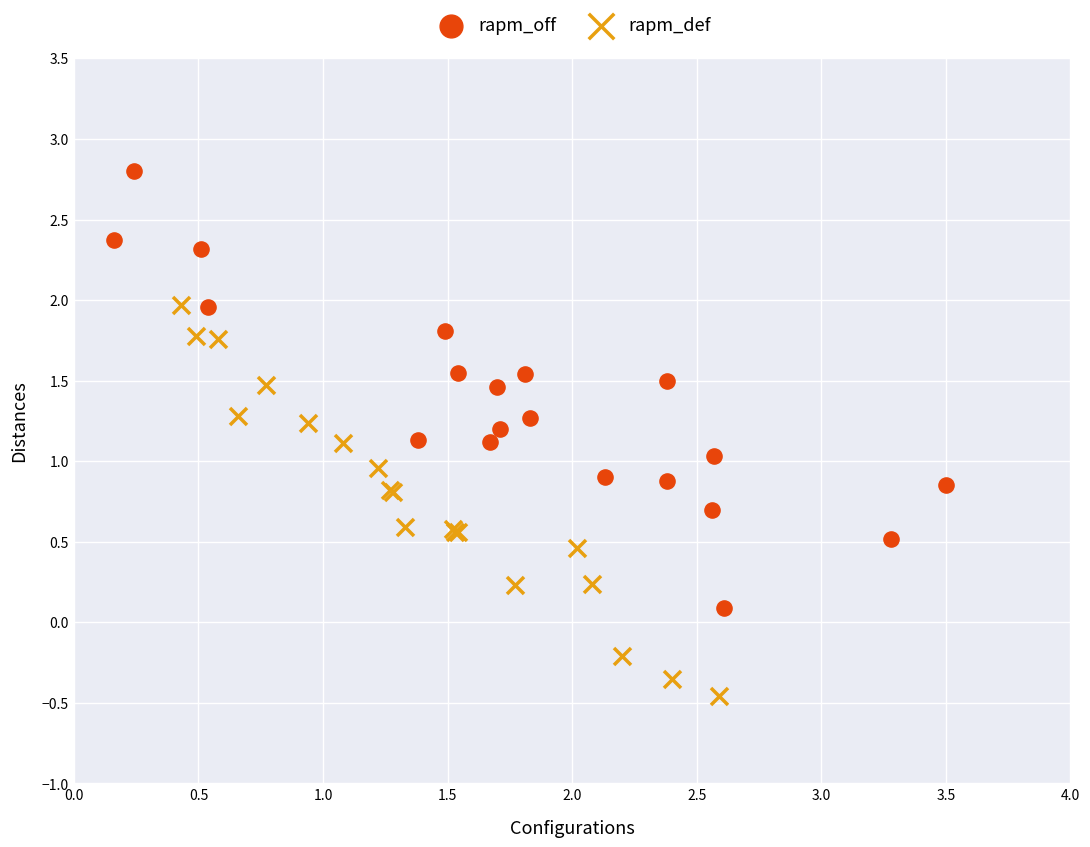

Which series reaches the maximum Y coordinate?

rapm_off